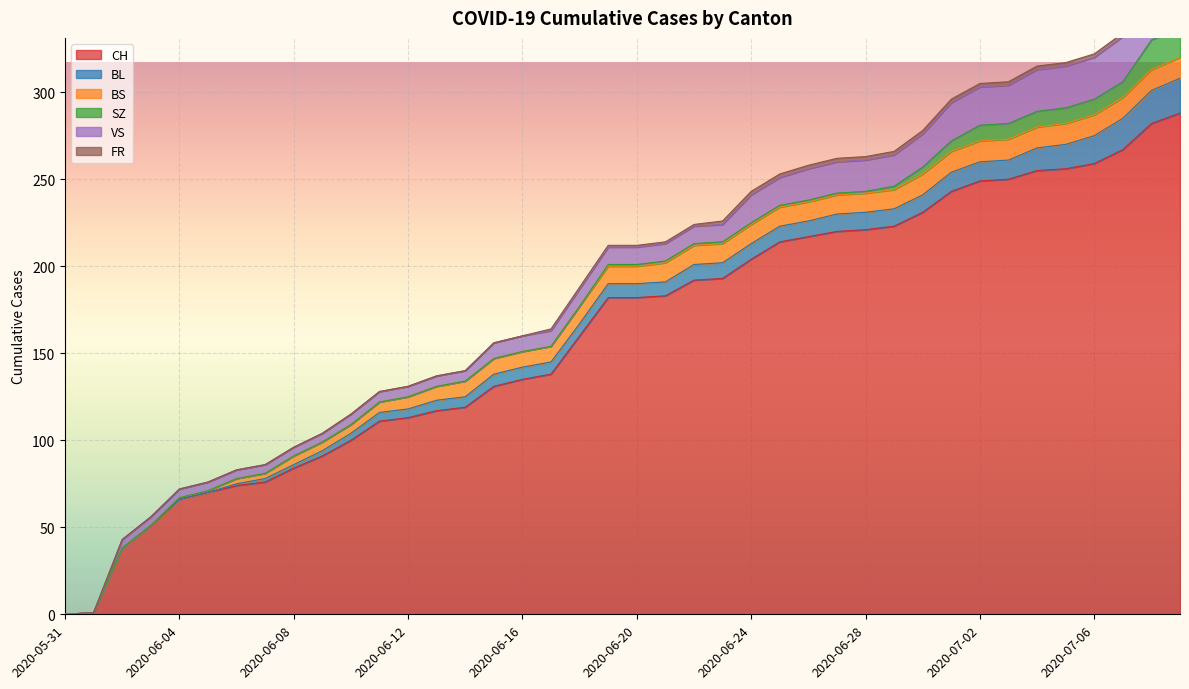

What is the difference between the second highest and minimum values in the CH series?

282